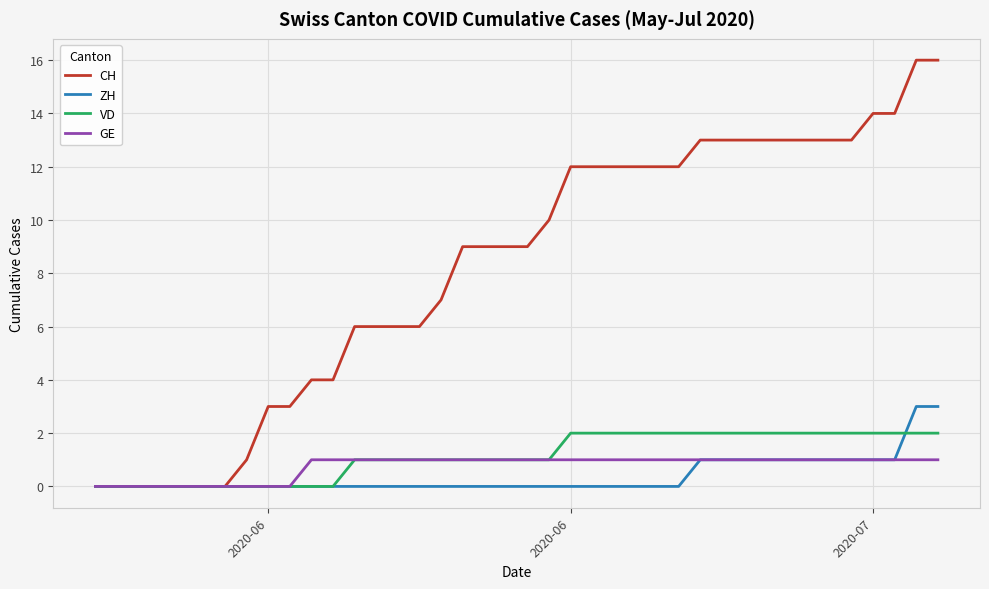

What is the maximum value shown in the chart?

16